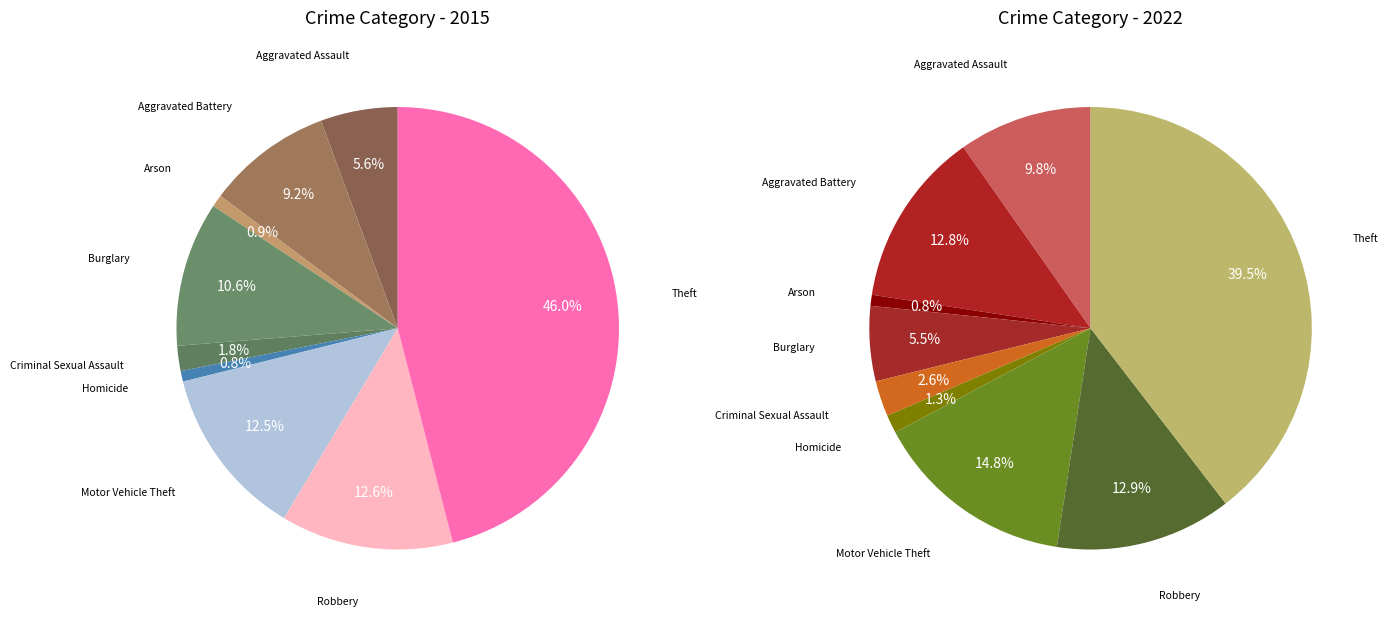

True or false: Arson accounts for 1% of the total.

True